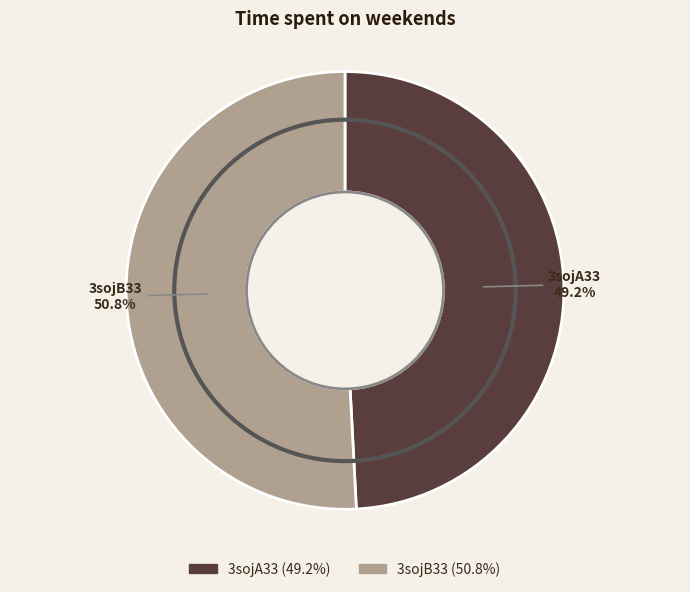

Combined, what portion of the pie is 3sojB33 and 3sojA33?

100.0%